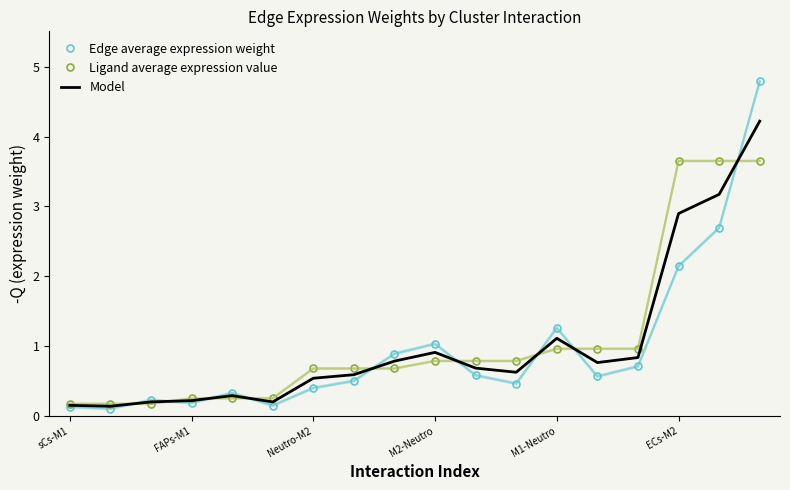

What is the value of the Edge average expression weight point at the 2nd from the left?

0.1